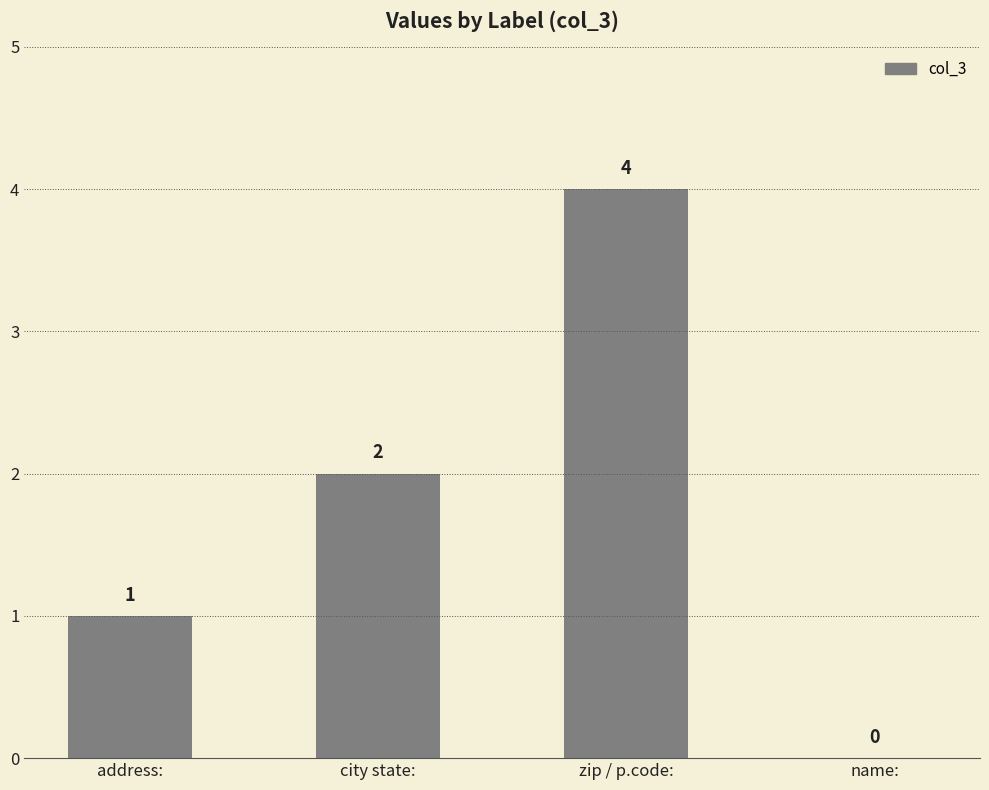

What is the greatest value displayed?

4